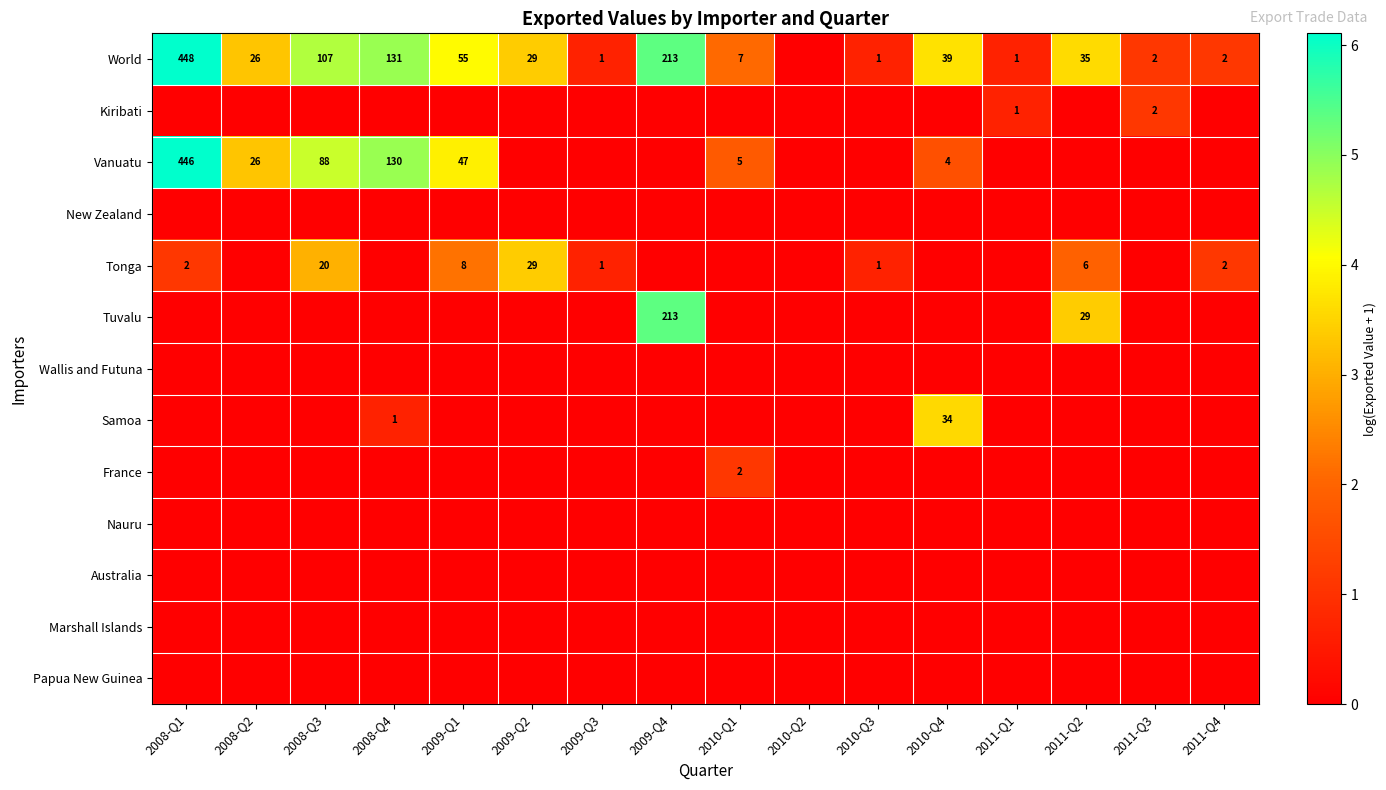

Where is Kiribati nearest to the value 0?

2008-Q1